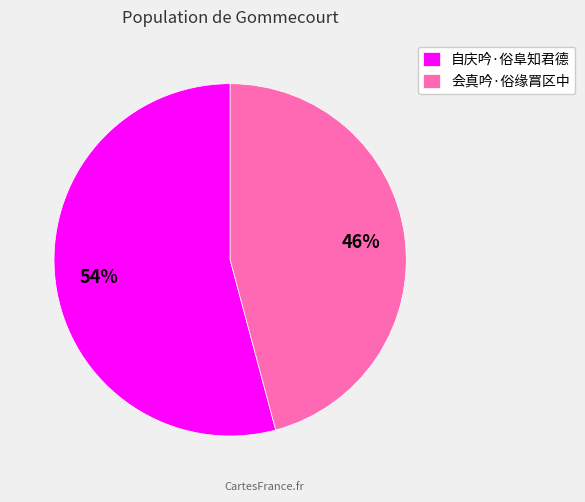

Is 会真吟·俗缘罥区中 the majority of the pie?

No